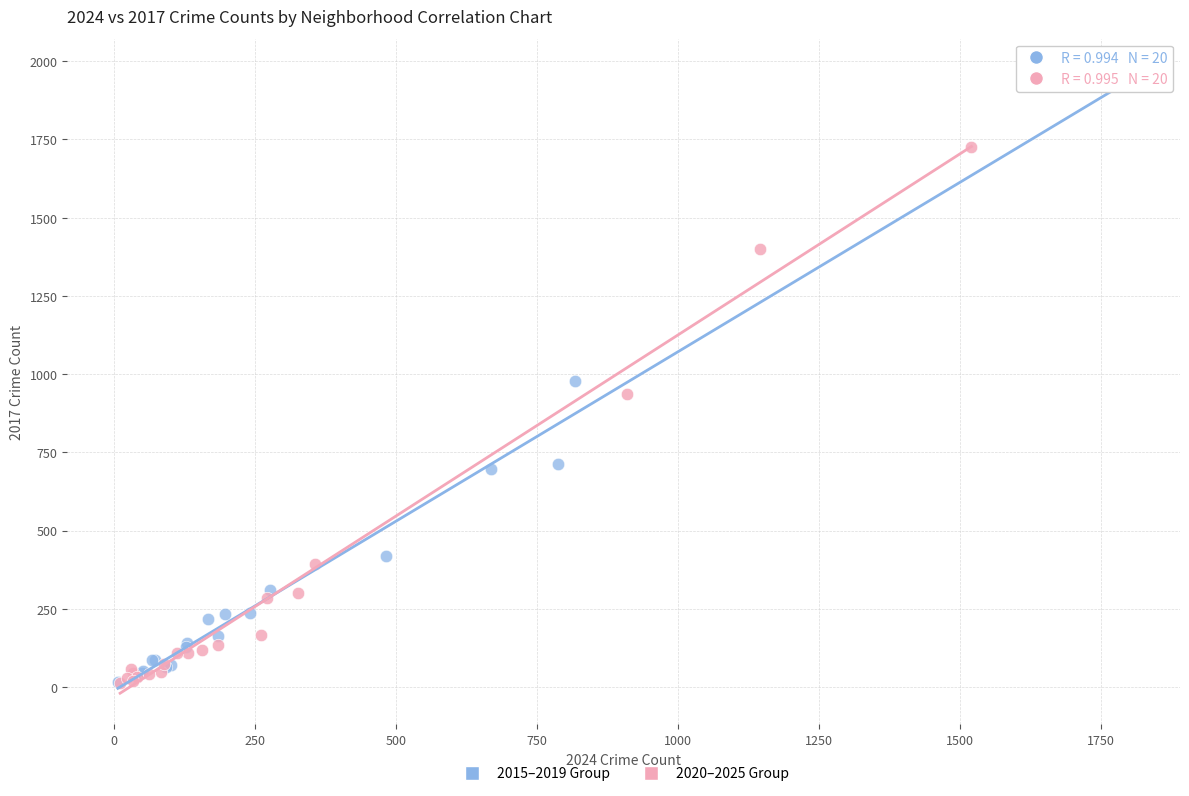

What are all the series names shown in the legend?

2015–2019 Group, 2020–2025 Group